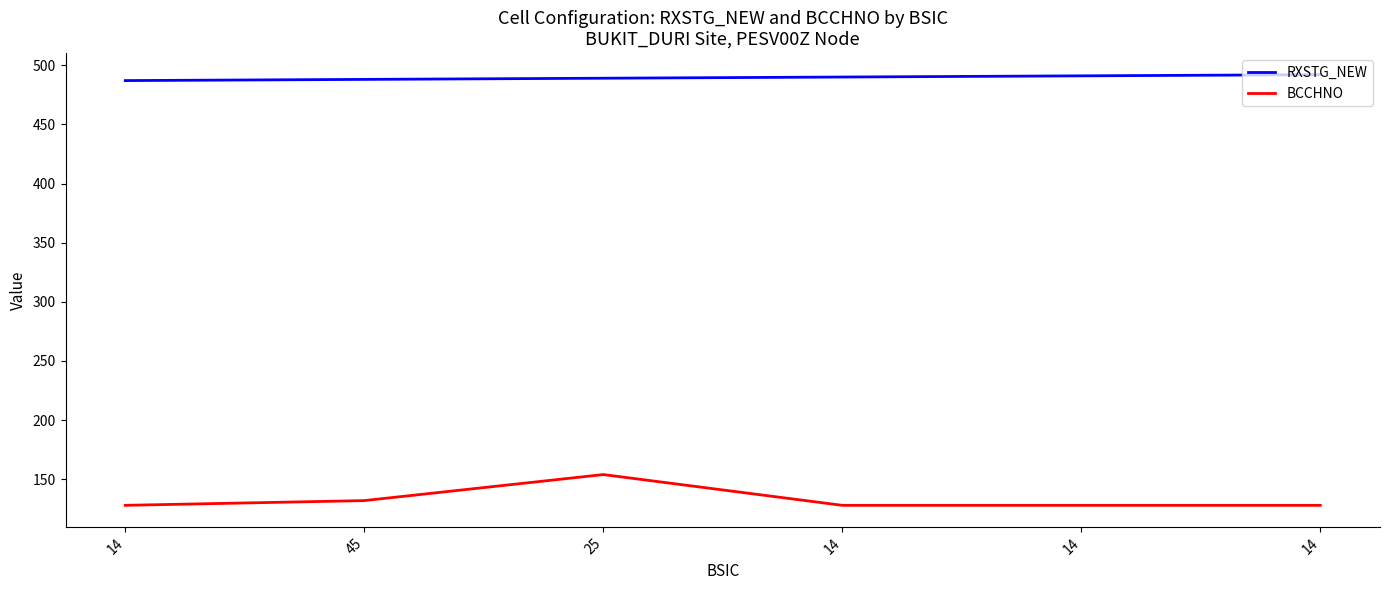

How many values in the BCCHNO series exceed 128?

2